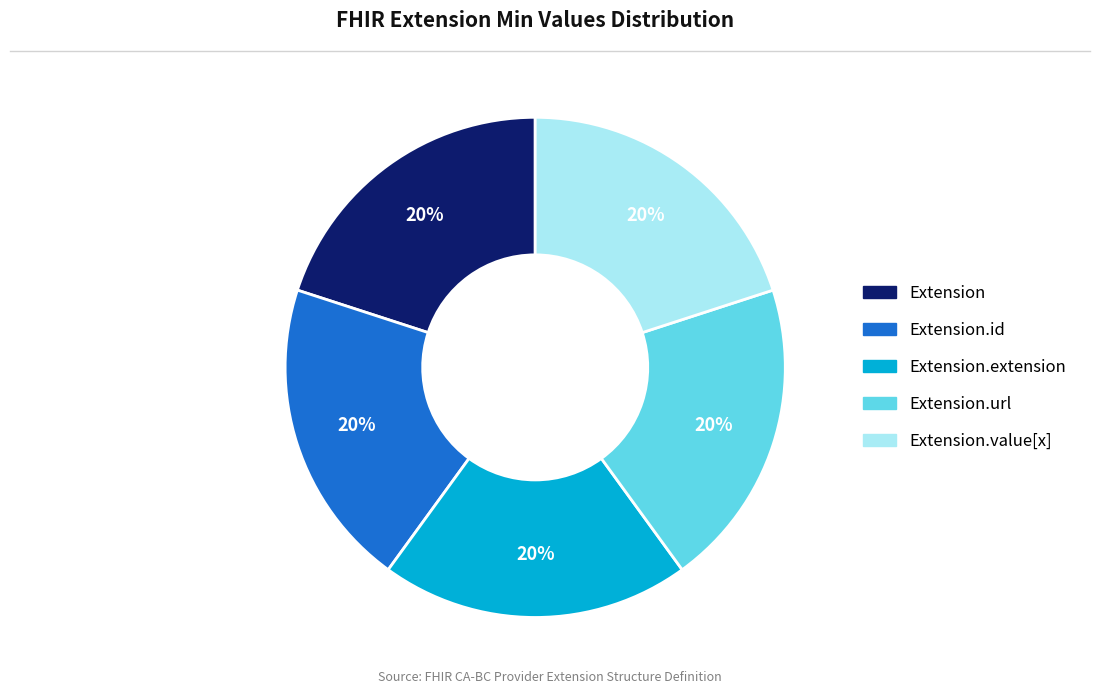

Is there any slice that represents more than half of the pie?

No